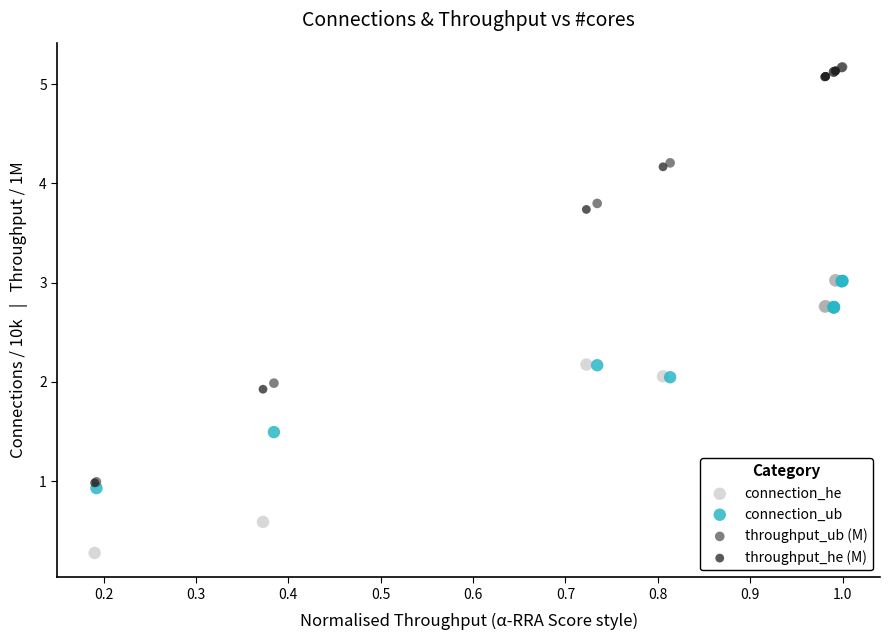

What are all the series names shown in the legend?

connection_he, connection_ub, throughput_ub (M), throughput_he (M)